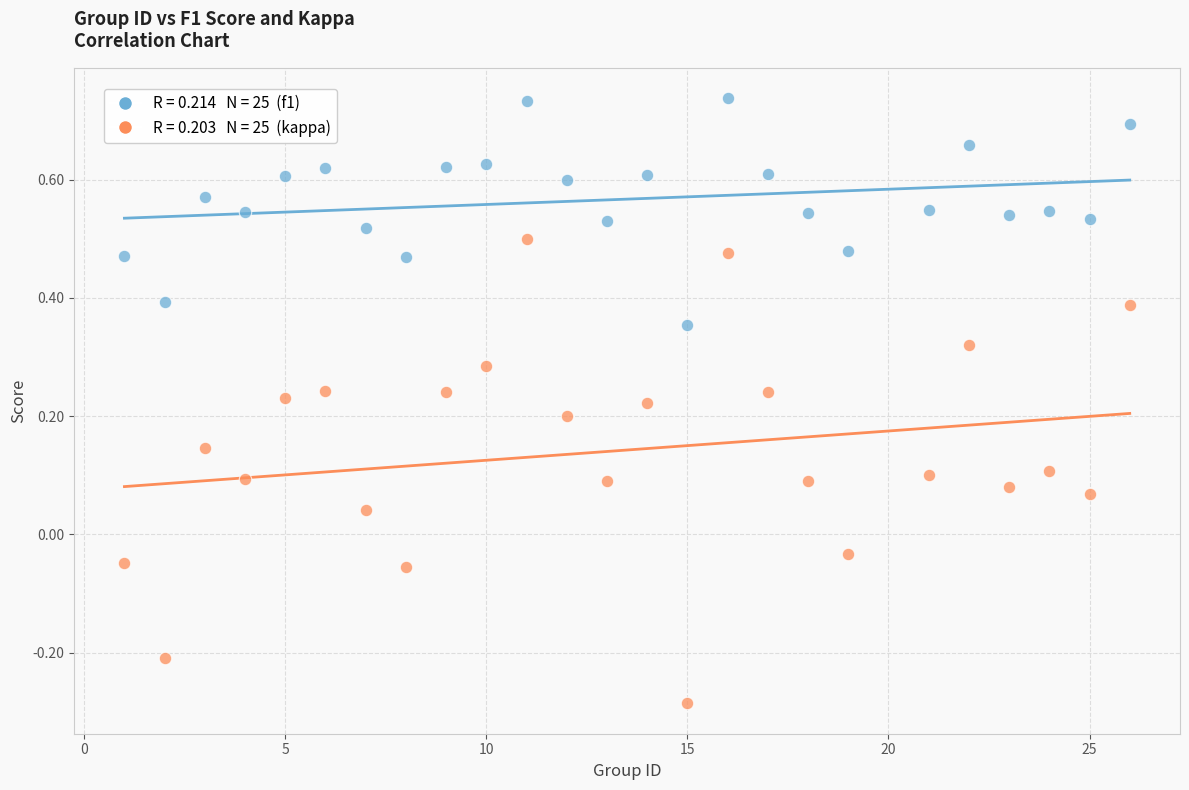

Across all data points, what is the range of Y values (max minus min)?

1.0